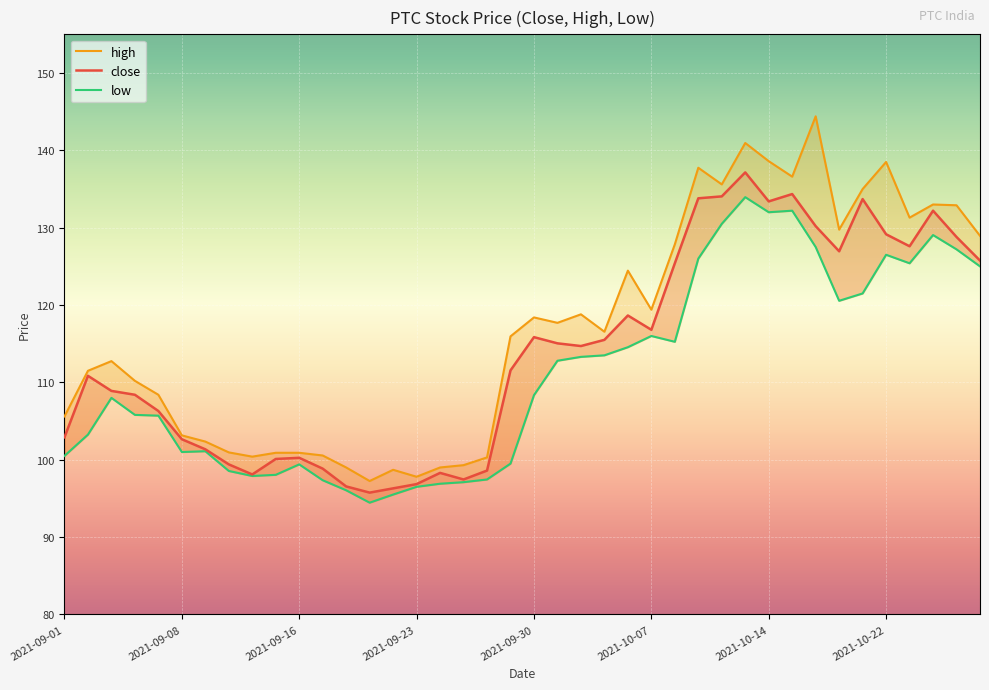

The value of low at 2021-10-22 is 126.5. True or false?

True